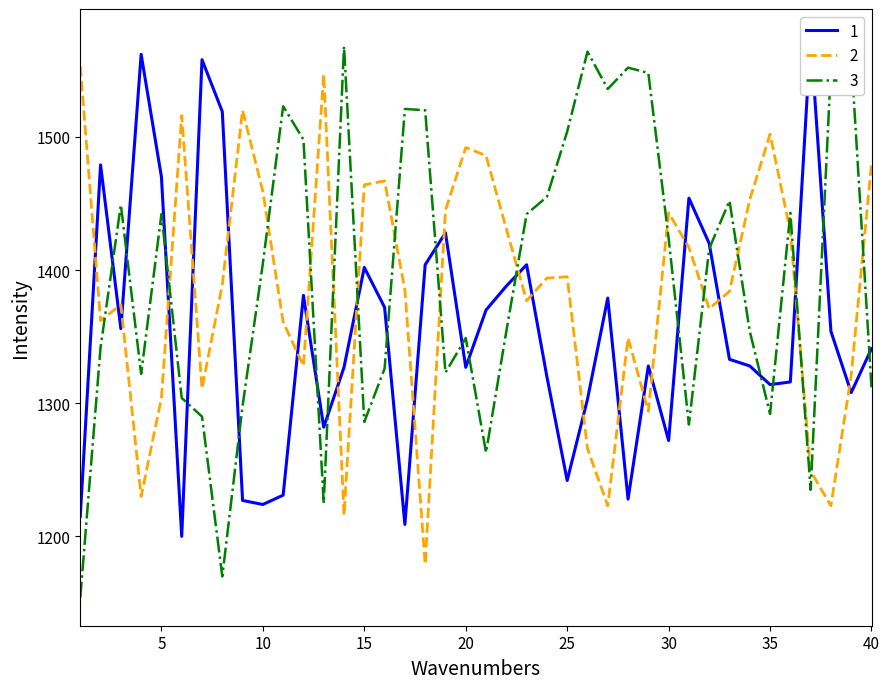

Rank the series at 11 from highest to lowest value.

3, 2, 1